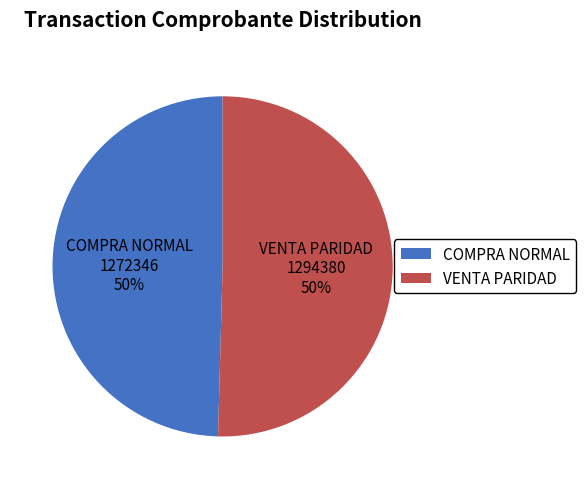

What percentage is the VENTA PARIDAD slice, to the nearest percent?

50%